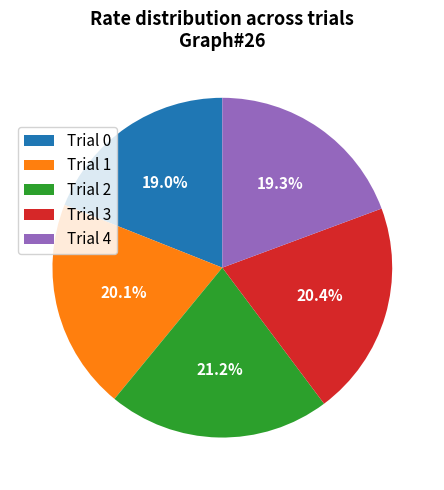

How many segments does this pie chart have?

5